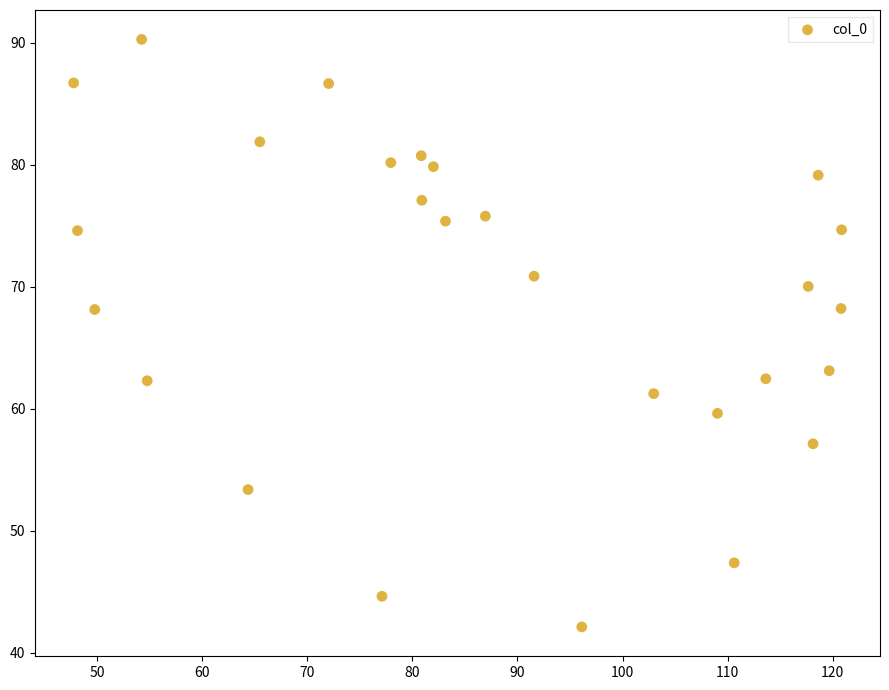

What is the range of X values (max minus min)?

73.1